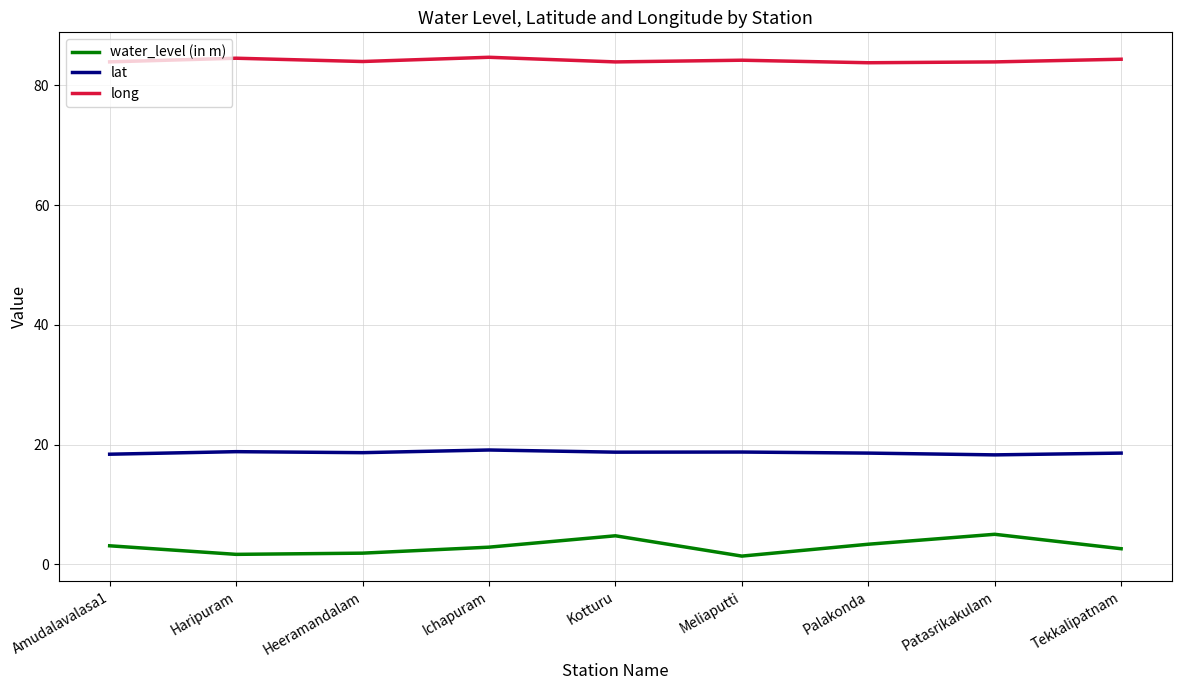

What is the greatest value displayed?

84.7